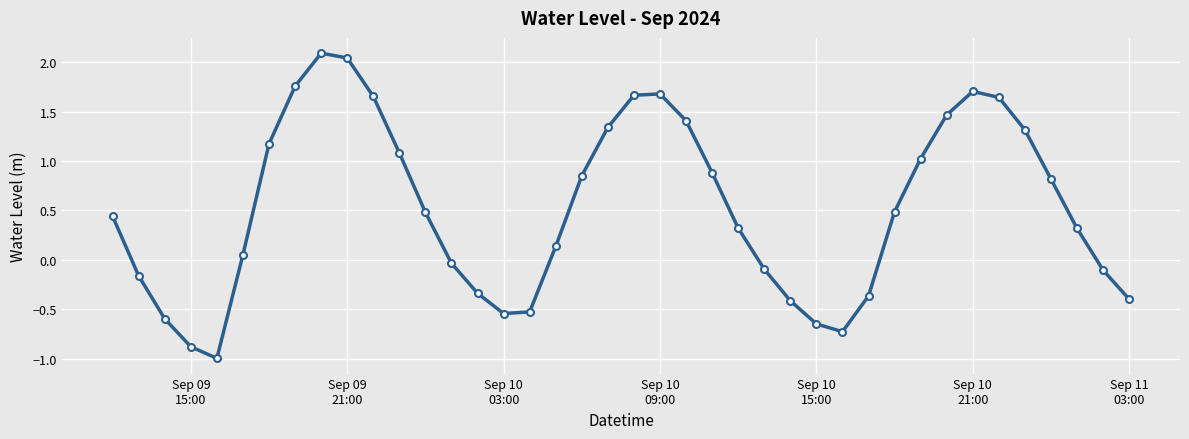

True or false: there are more than 0 points higher than both neighbors.

True